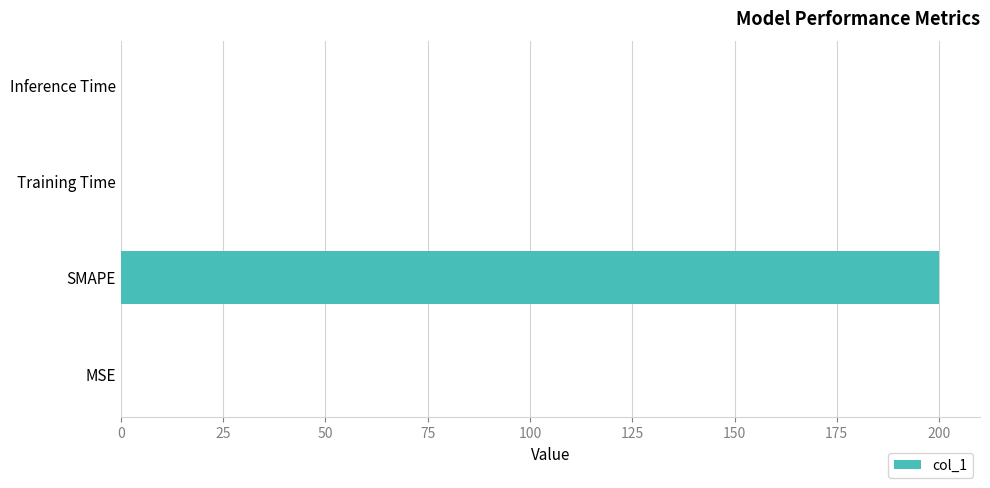

What is the average value?

50.0